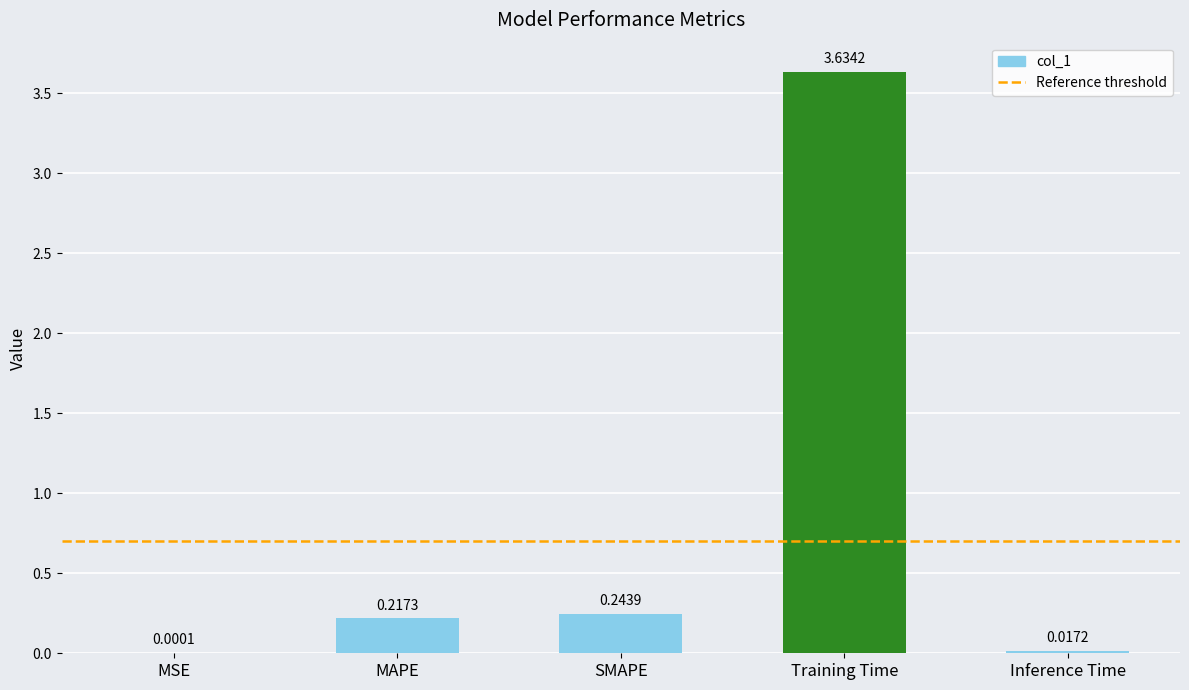

What is the change in value from MSE to MAPE?

+0.2